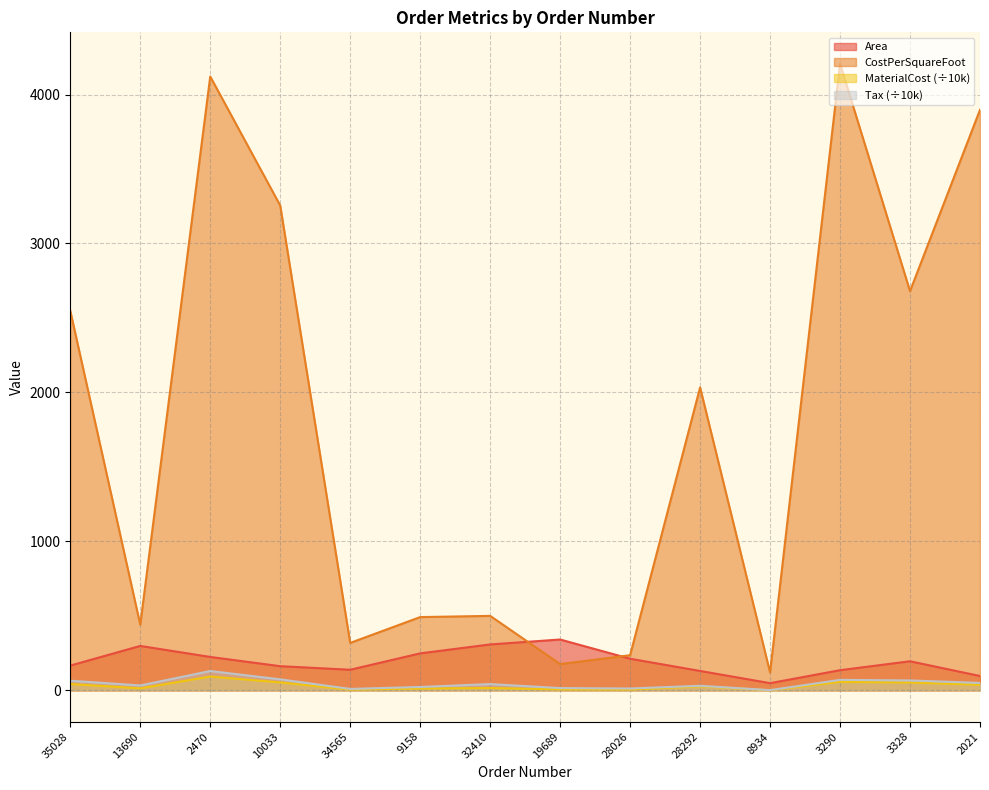

The CostPerSquareFoot series shows 55.5 at 8934. True or false?

False